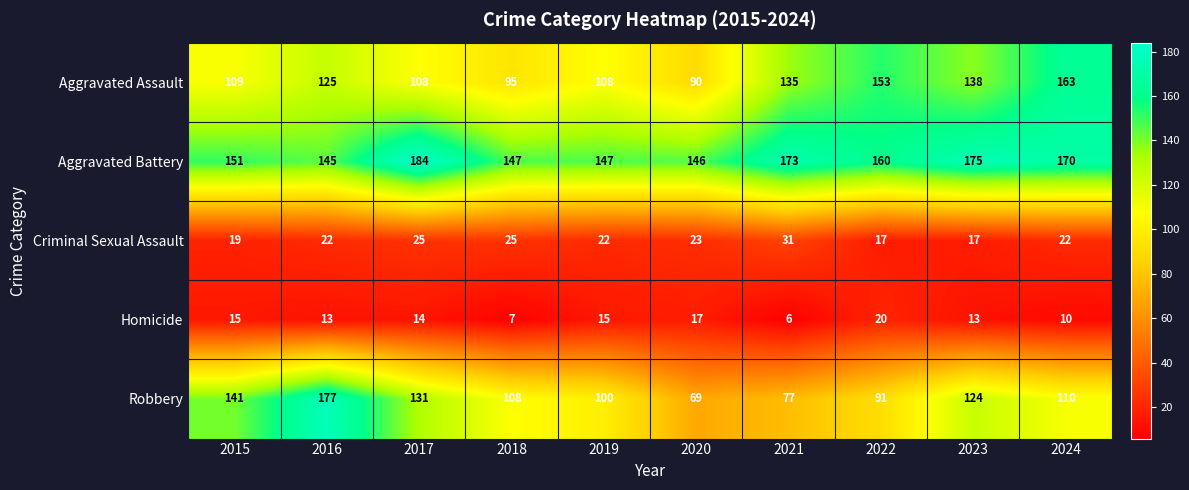

What is the minimum value for Homicide?

6